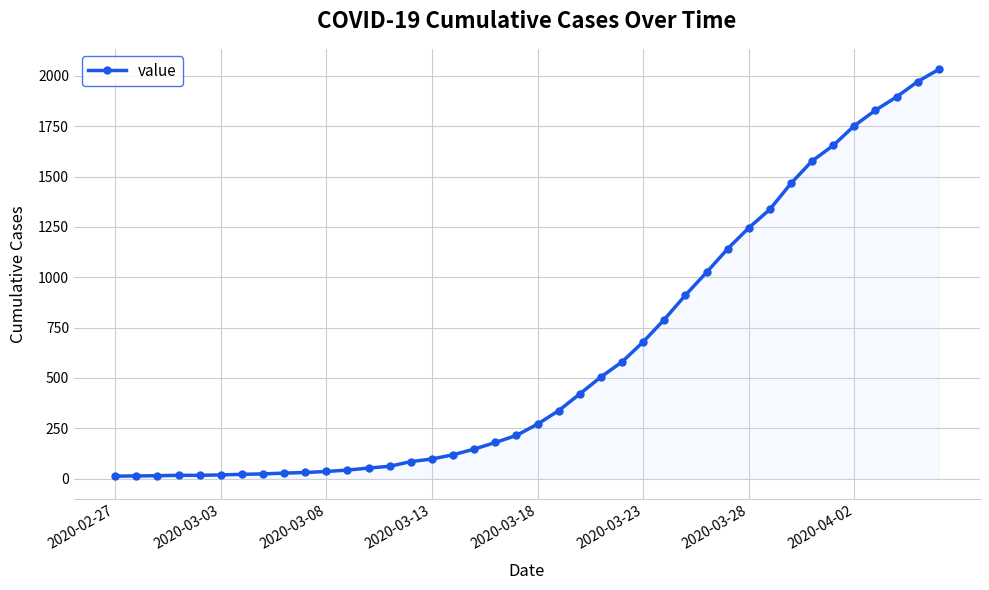

What is the maximum value shown in the chart?

2032